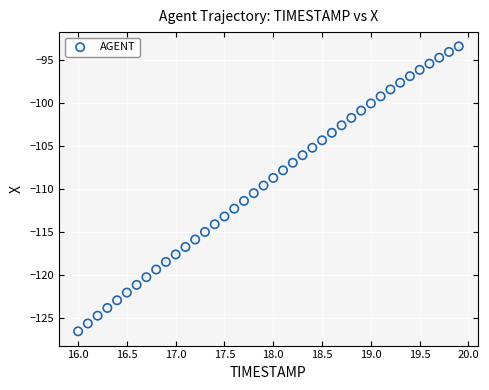

What is the range of Y values (max minus min)?

33.1